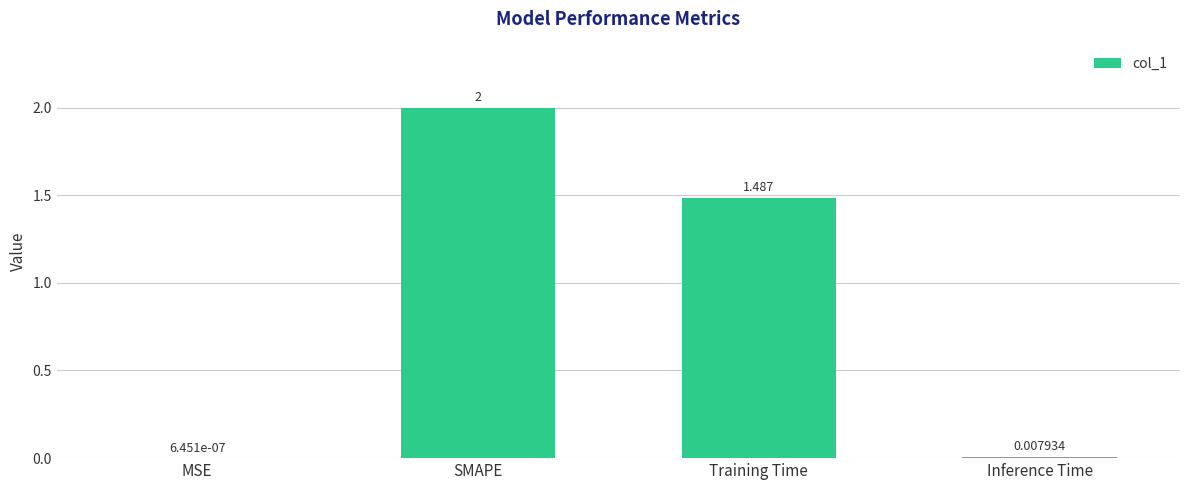

Where does the data first go above 1?

SMAPE